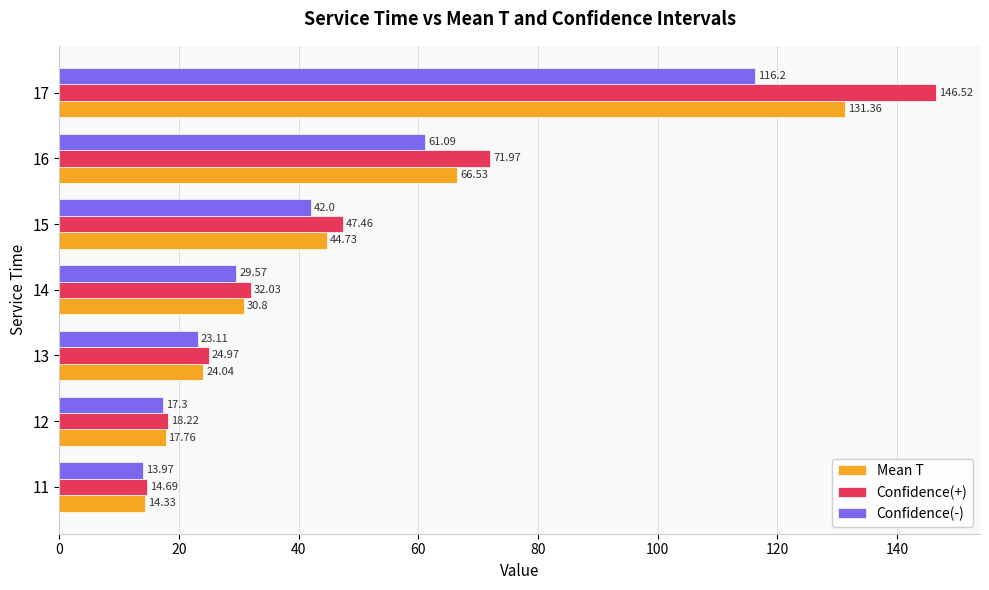

List the series in order of their peak value, highest first.

Confidence(+), Mean T, Confidence(-)